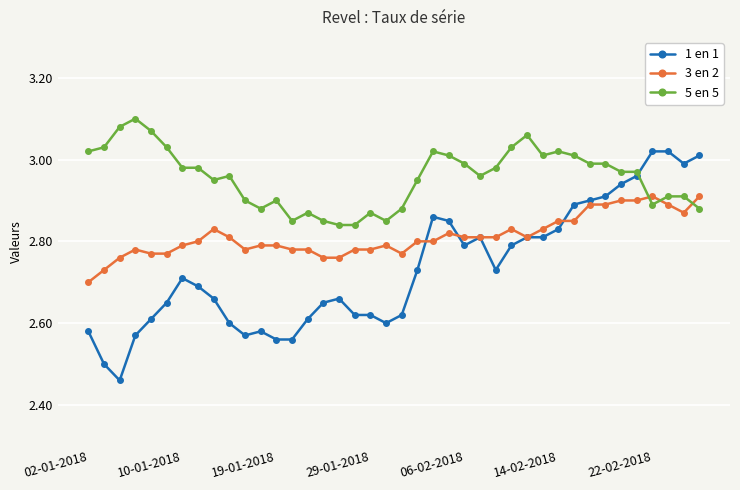

Which series has the widest spread of values?

1 en 1